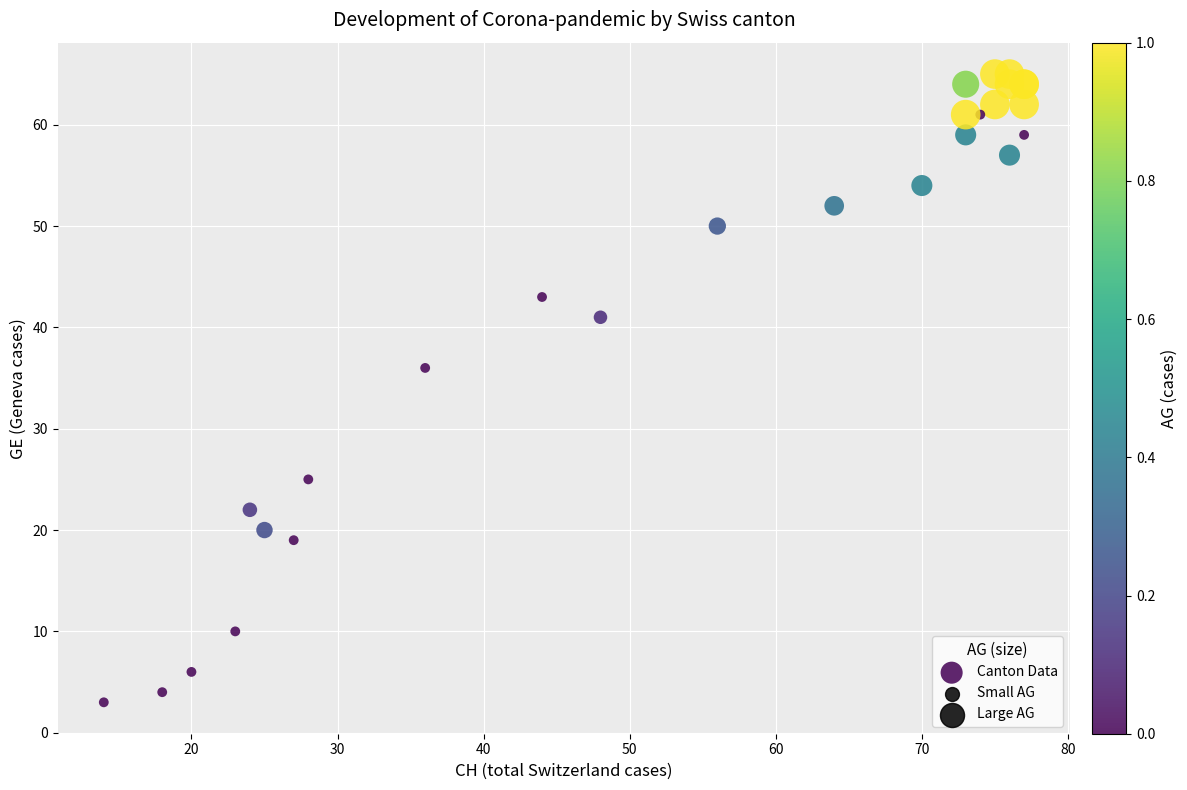

What Y value in the scatter plot is closest to 34?

36